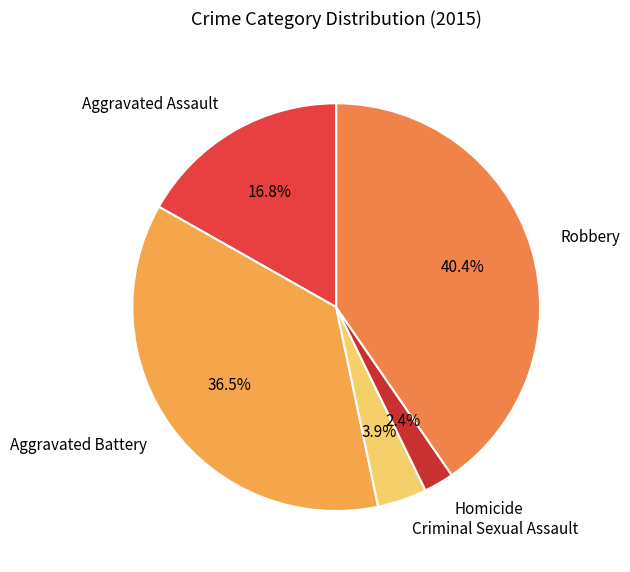

Is Criminal Sexual Assault the majority of the pie?

No